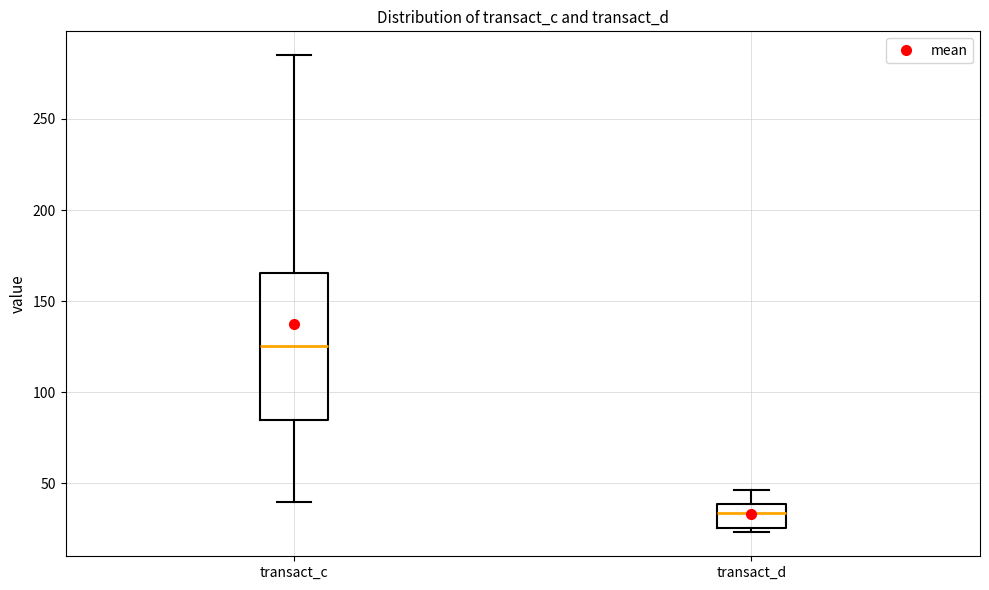

Reading left to right, read every box against the y-axis: the position of its median line, the range the box covers, and the ends of its whiskers. The values are not printed on the chart, so give them approximately, as read against the axis.

transact_c: median 125, box 85 to 165, whiskers 40 to 285
transact_d: median 35, box 25 to 40, whiskers 25 (just below the box's lower edge) to 45